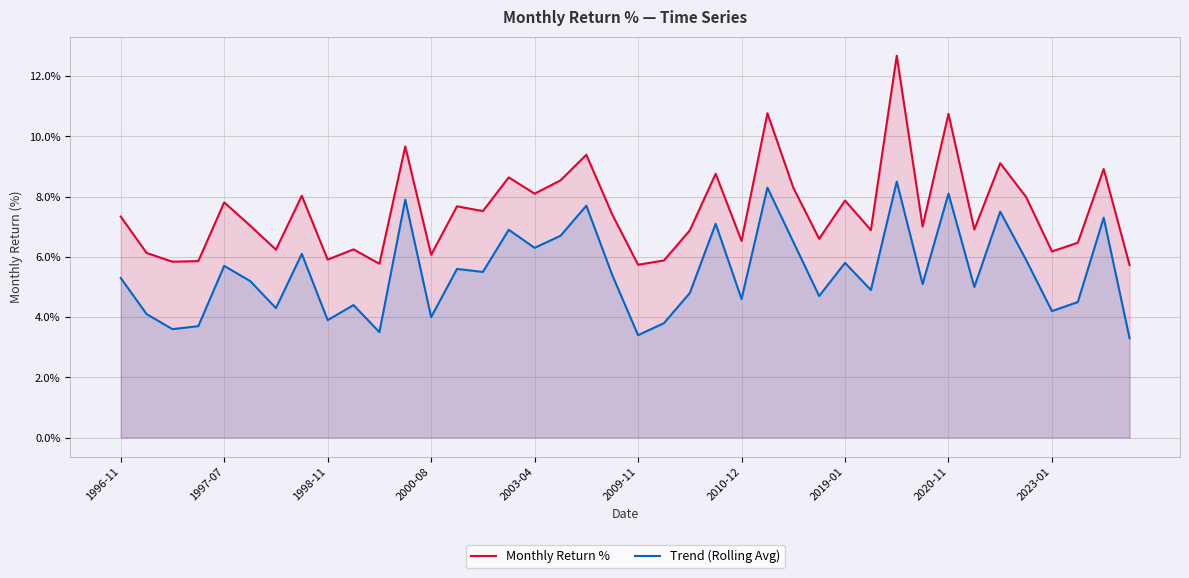

Read the Monthly Return % value at 11.

9.7